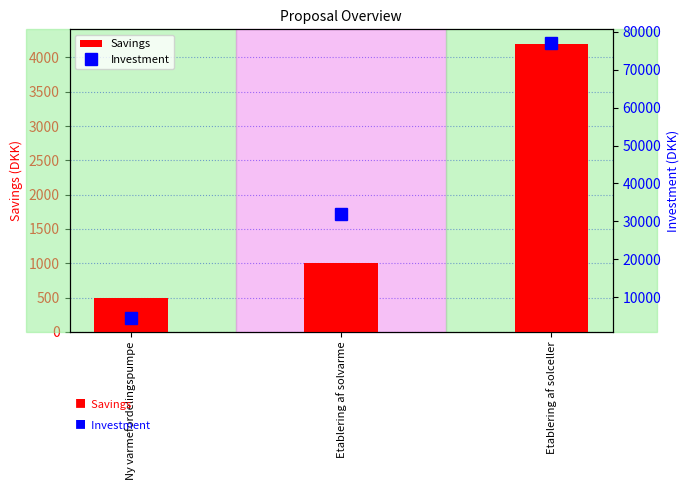

What is the greatest value displayed?

77000